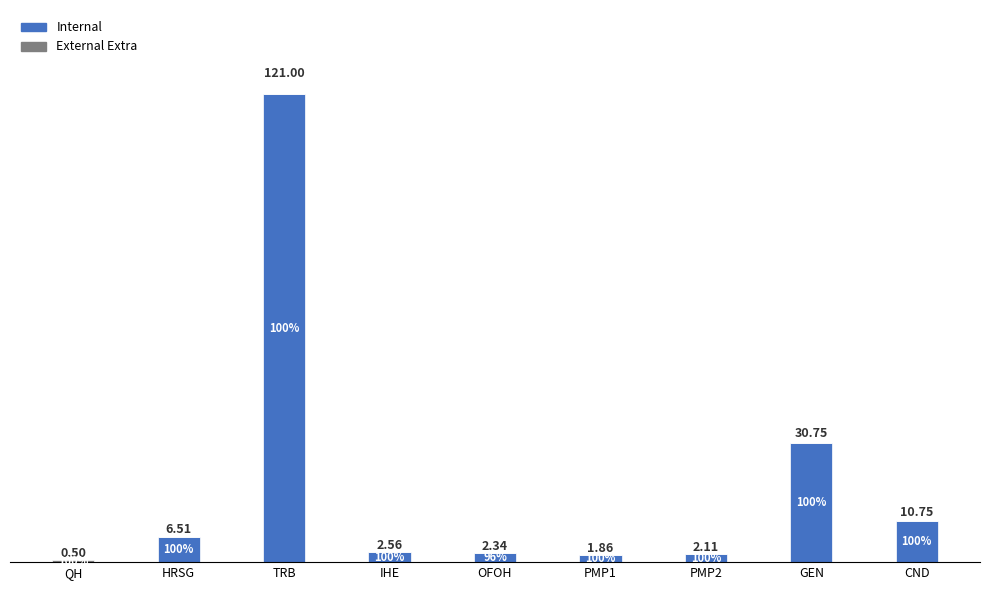

Are the bars horizontal?

No